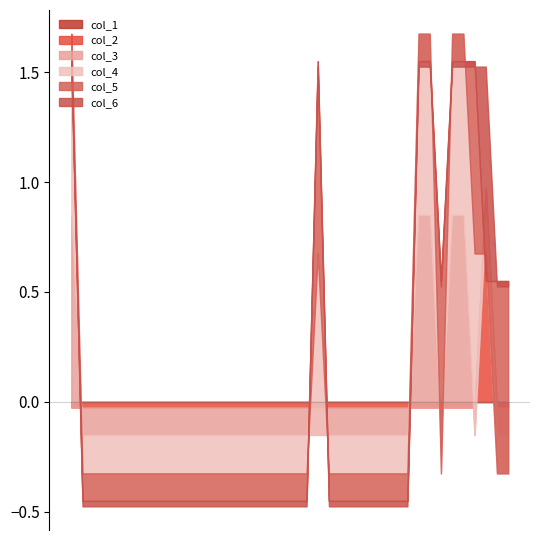

How many col_5 values are between 0 and 1?

40